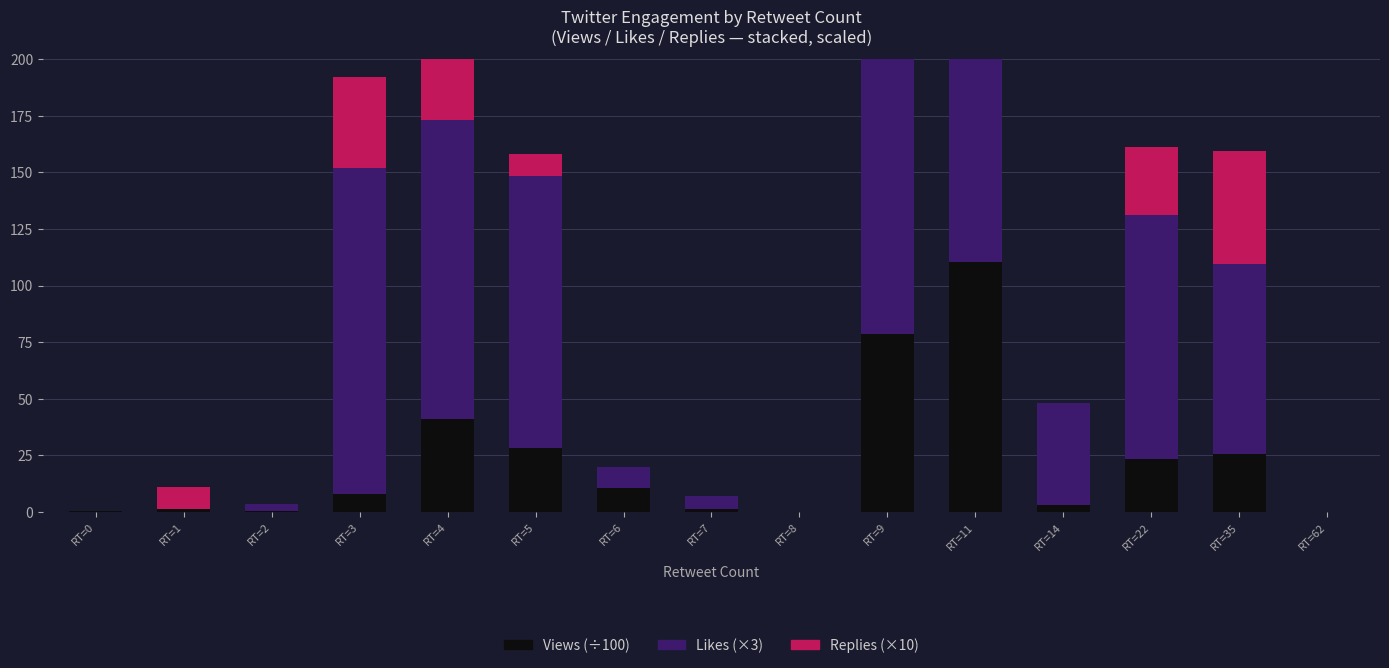

The Replies series shows 0.0 at RT=7. True or false?

True